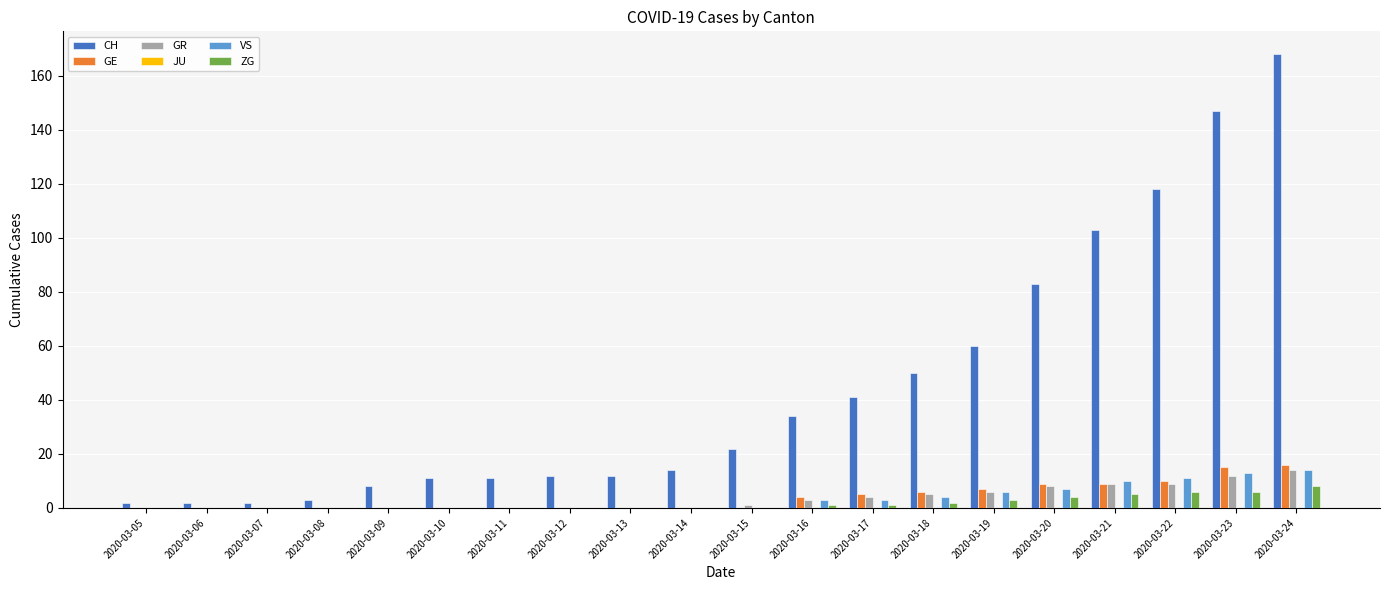

Which series has the largest total across all categories?

CH